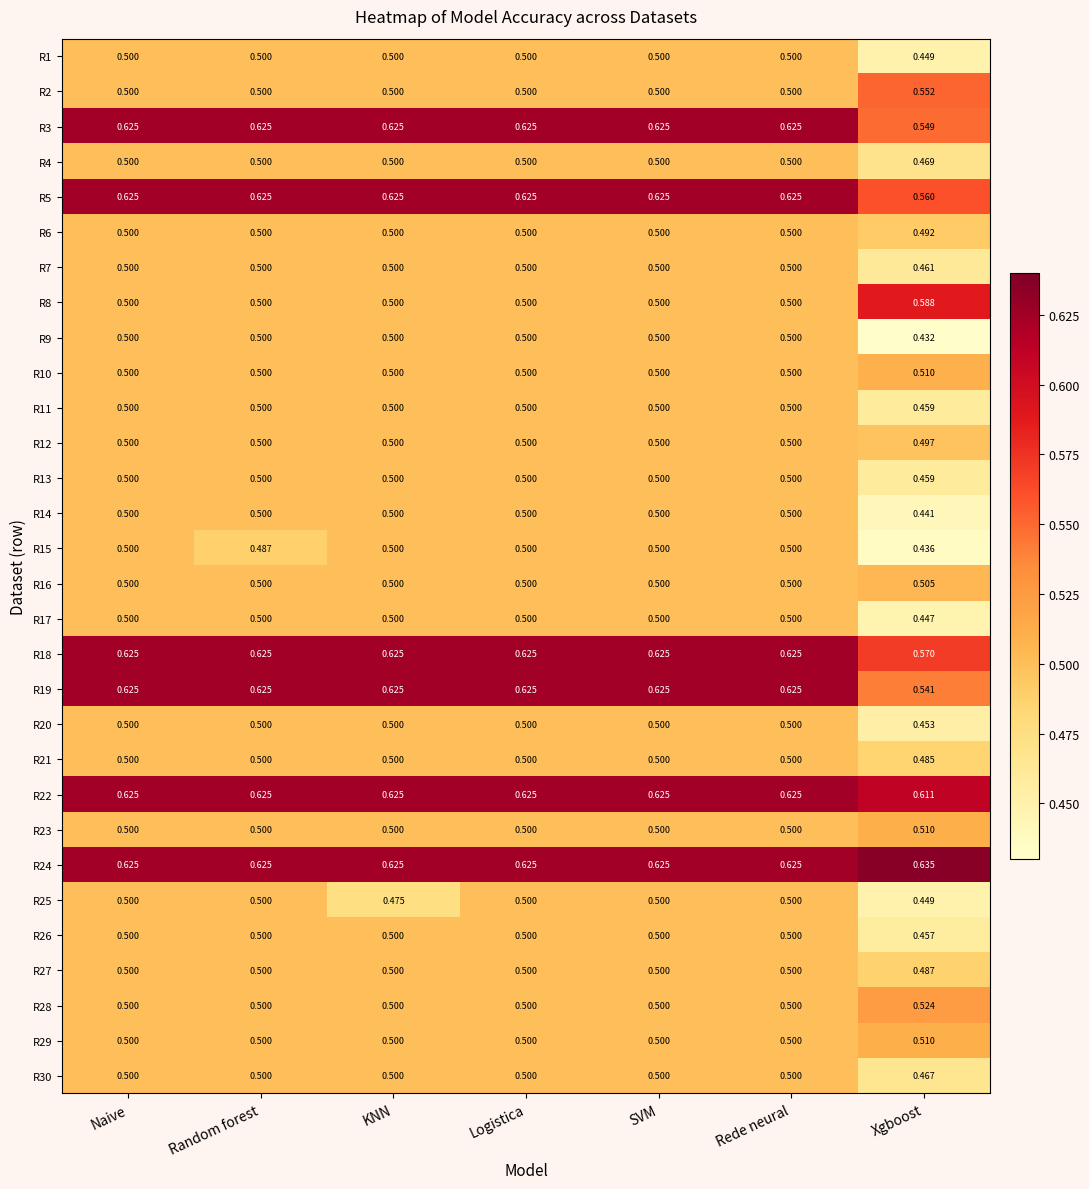

What is the total value across all series at Naive?

15.8